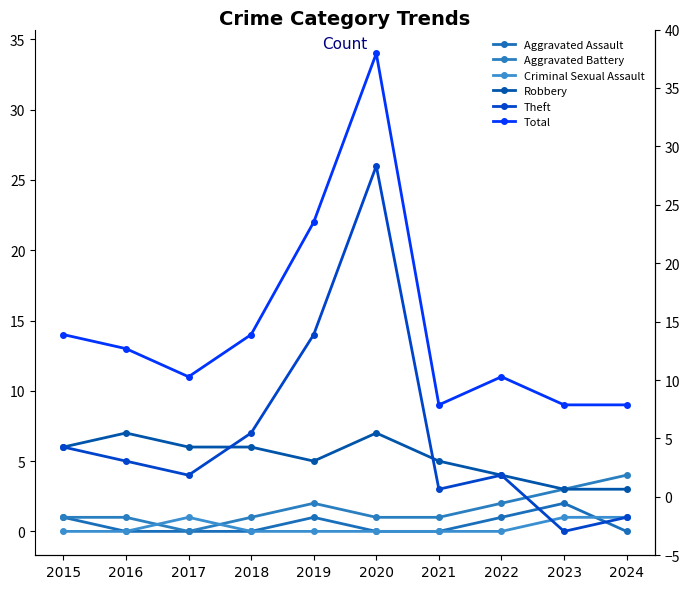

Which series changed the most between 2020 and 2023?

Theft